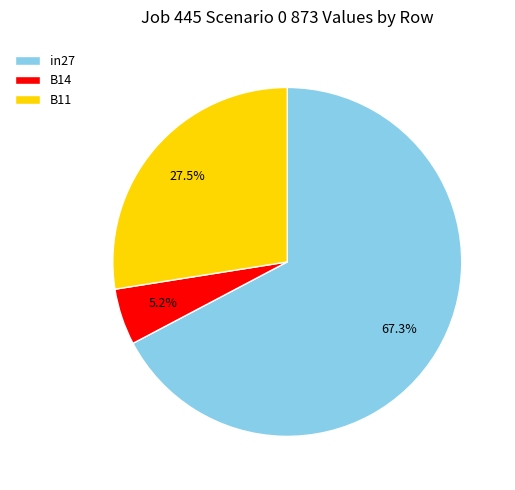

Count the number of slices in the pie.

3